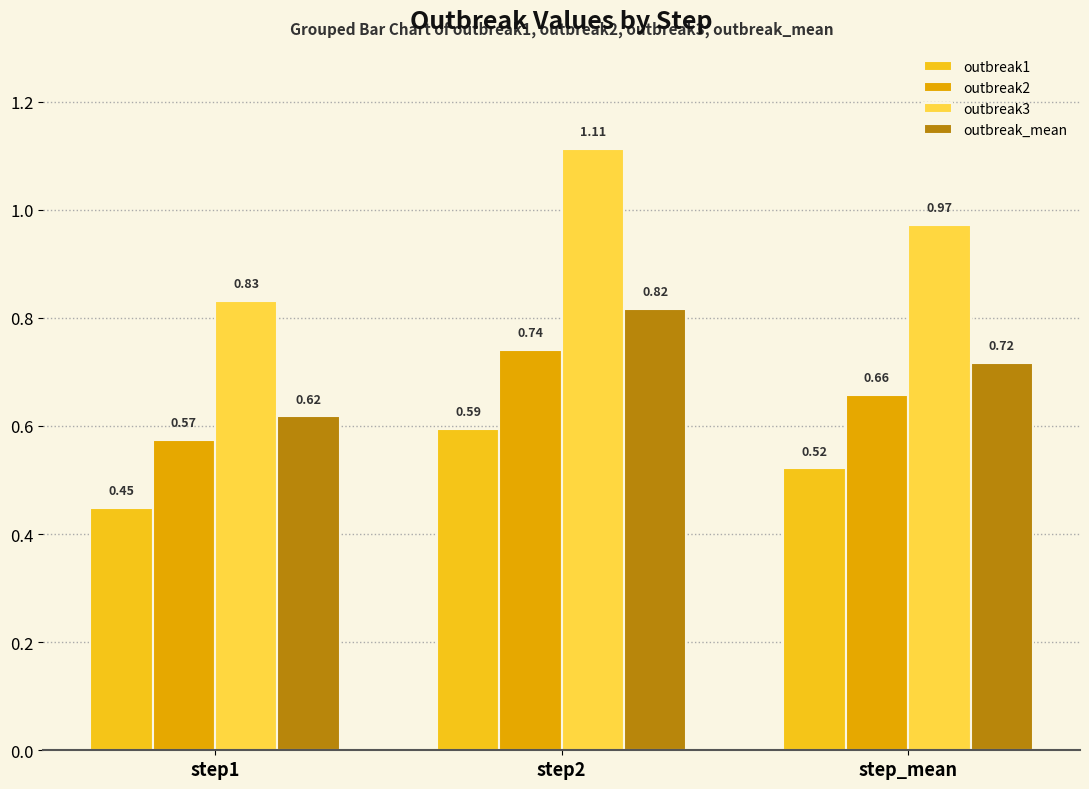

Rank the series at step_mean from lowest to highest value.

outbreak1, outbreak2, outbreak_mean, outbreak3